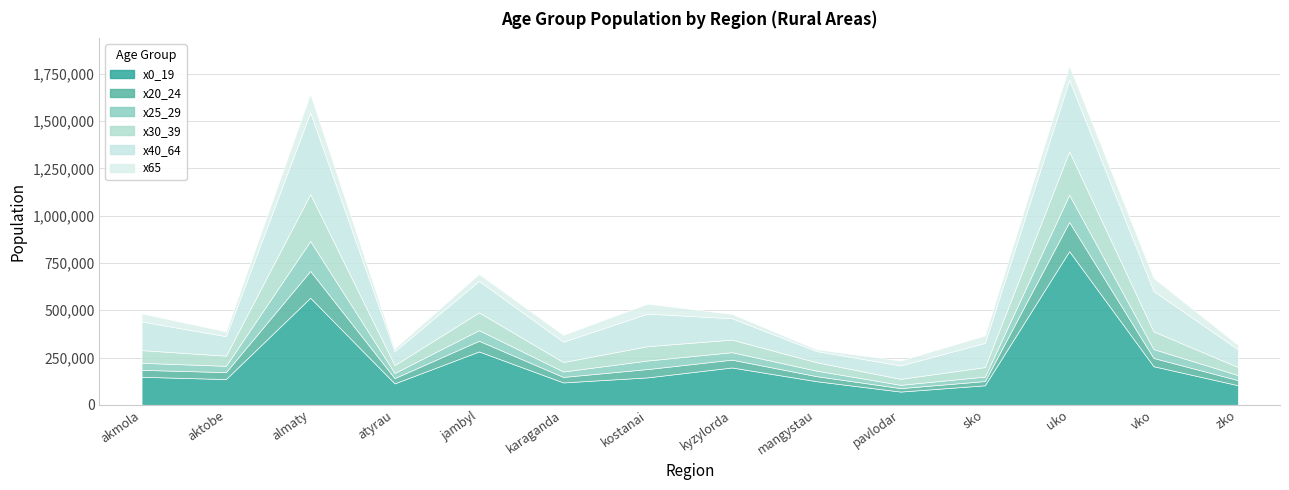

Reading left to right, list all the values displayed in this chart.

x0_19: akmola sela=148196	aktobe sela=136154	almaty sela=566228	atyrau sela=113192	jambyl sela=282276	karaganda sela=118347	kostanai sela=145101	kyzylorda sela=197418	mangystau sela=125019	pavlodar sela=69978	sko sela=103244	uko sela=812633	vko sela=204034	zko sela=103650
x20_24: akmola sela=36721	aktobe sela=36684	almaty sela=142004	atyrau sela=28085	jambyl sela=56366	karaganda sela=29178	kostanai sela=44046	kyzylorda sela=41471	mangystau sela=26823	pavlodar sela=18264	sko sela=22369	uko sela=154360	vko sela=43651	zko sela=27045
x25_29: akmola sela=37123	aktobe sela=33457	almaty sela=158100	atyrau sela=27154	jambyl sela=56167	karaganda sela=28669	kostanai sela=45182	kyzylorda sela=39376	mangystau sela=29084	pavlodar sela=17477	sko sela=23613	uko sela=143689	vko sela=47168	zko sela=26575
x30_39: akmola sela=67087	aktobe sela=53552	almaty sela=248020	atyrau sela=41509	jambyl sela=94004	karaganda sela=49956	kostanai sela=75871	kyzylorda sela=66449	mangystau sela=44553	pavlodar sela=31575	sko sela=50374	uko sela=229227	vko sela=93356	zko sela=42535
x40_64: akmola sela=151591	aktobe sela=103082	almaty sela=431932	atyrau sela=73447	jambyl sela=166637	karaganda sela=107629	kostanai sela=171887	kyzylorda sela=113024	mangystau sela=59063	pavlodar sela=70941	sko sela=127695	uko sela=378180	vko sela=214269	zko sela=93984
x65: akmola sela=42724	aktobe sela=25192	almaty sela=98265	atyrau sela=14713	jambyl sela=36386	karaganda sela=36024	kostanai sela=52953	kyzylorda sela=22715	mangystau sela=9494	pavlodar sela=26107	sko sela=39351	uko sela=76228	vko sela=68520	zko sela=23187